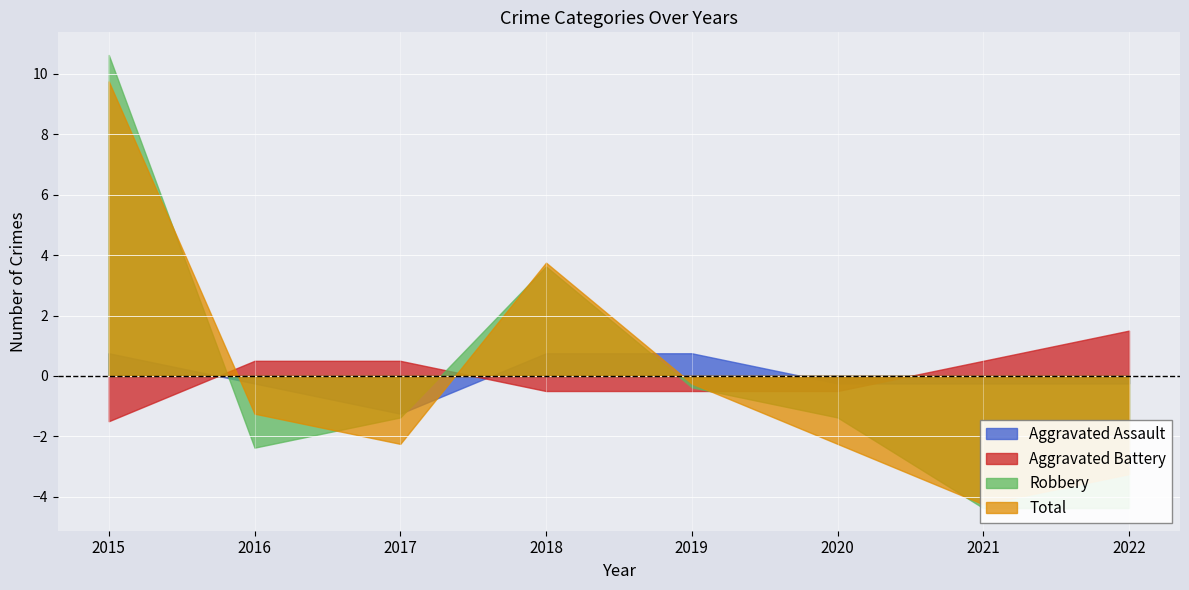

At which category is the sum across all series the highest?

2015